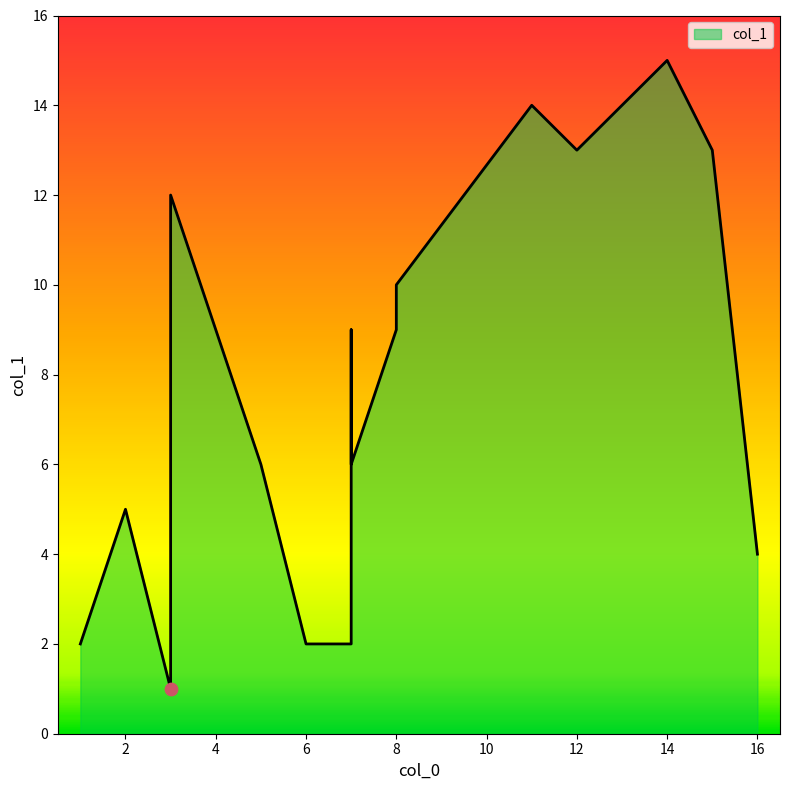

Approximately how many times larger is the value at 3 compared to 1?

6.0